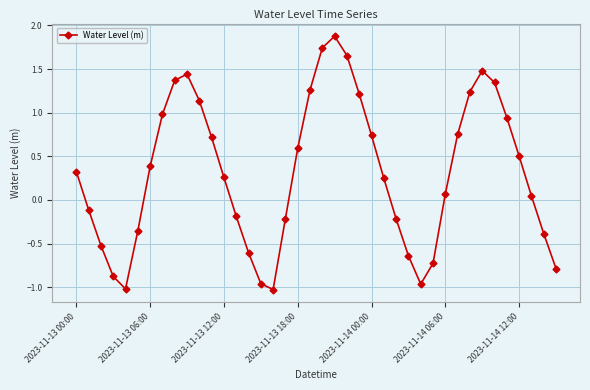

What is the value of the 22nd point from the left?

1.9